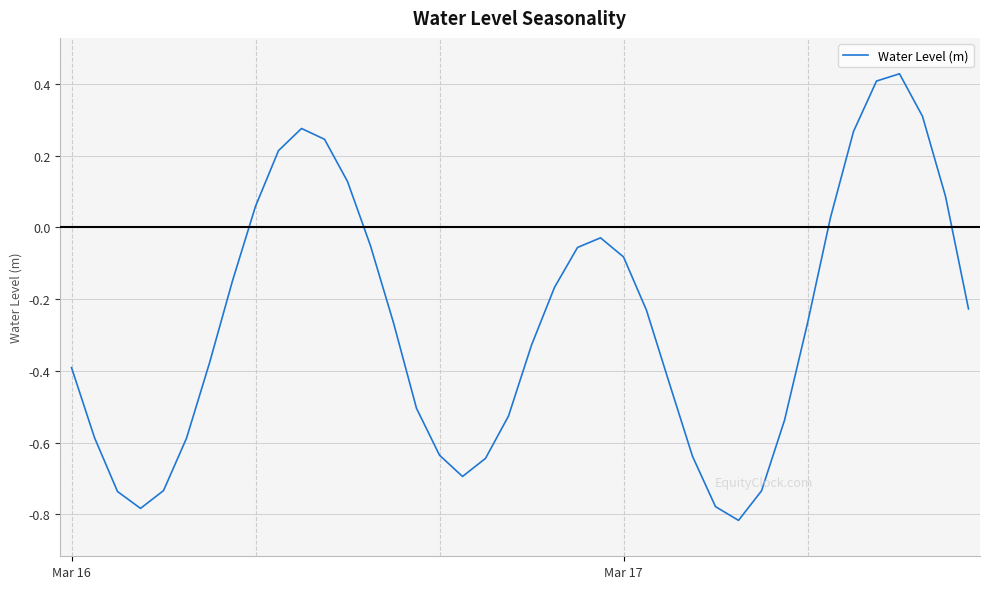

What is the difference between the maximum and minimum values?

1.2